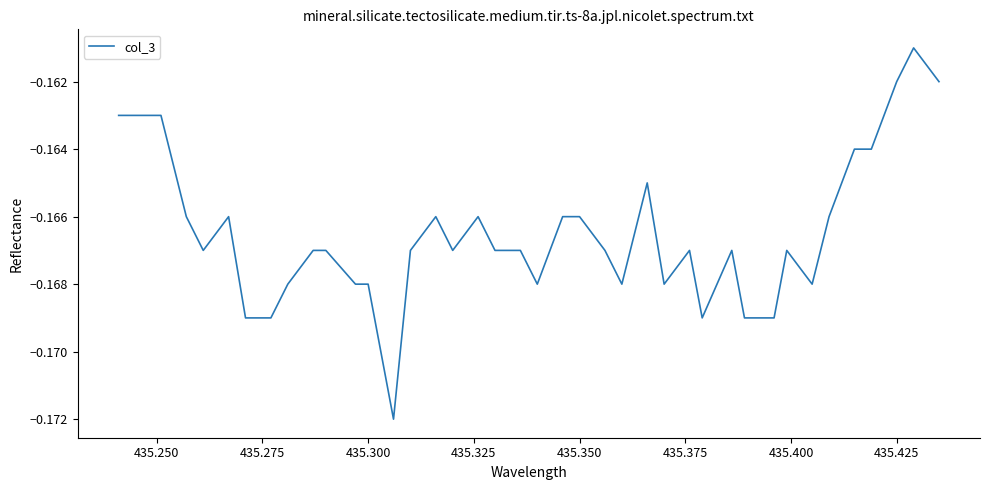

Does the chart display data point markers on the line(s)?

No